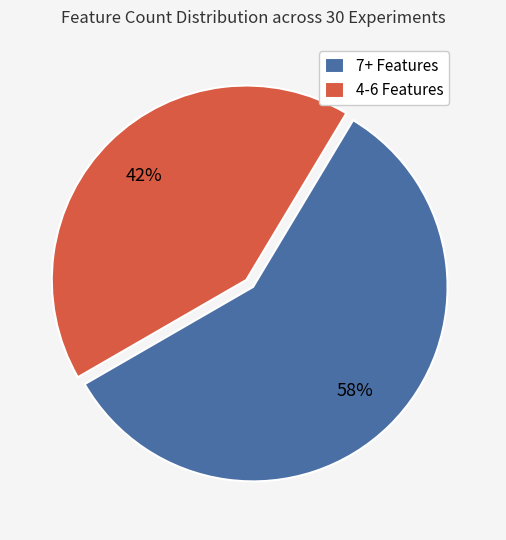

Which has a higher value, 7+ Features or 4-6 Features?

7+ Features